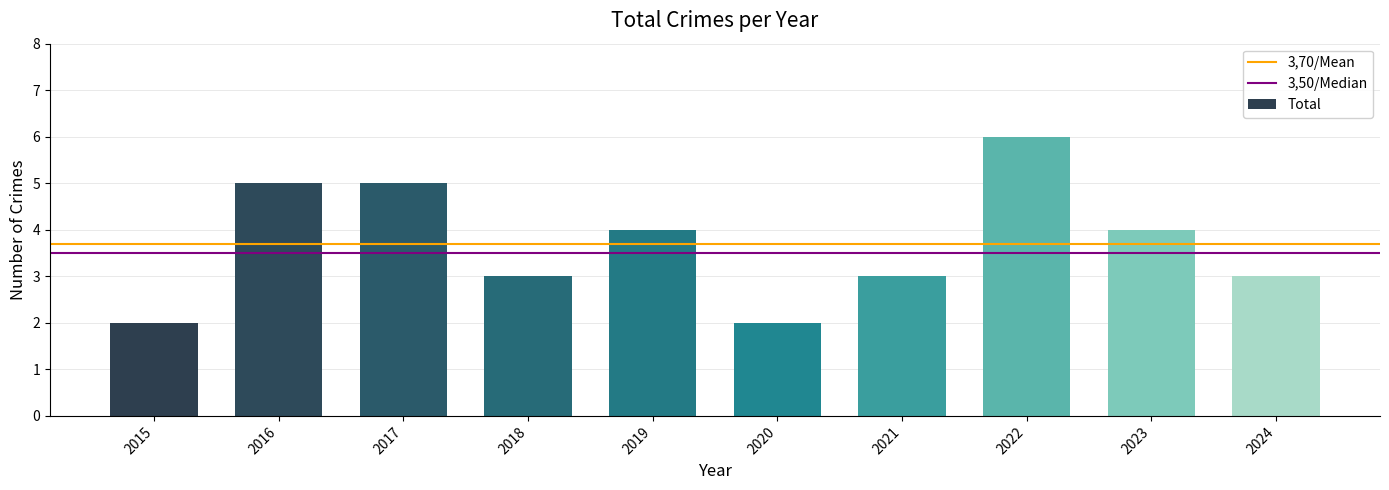

What is the average value?

4